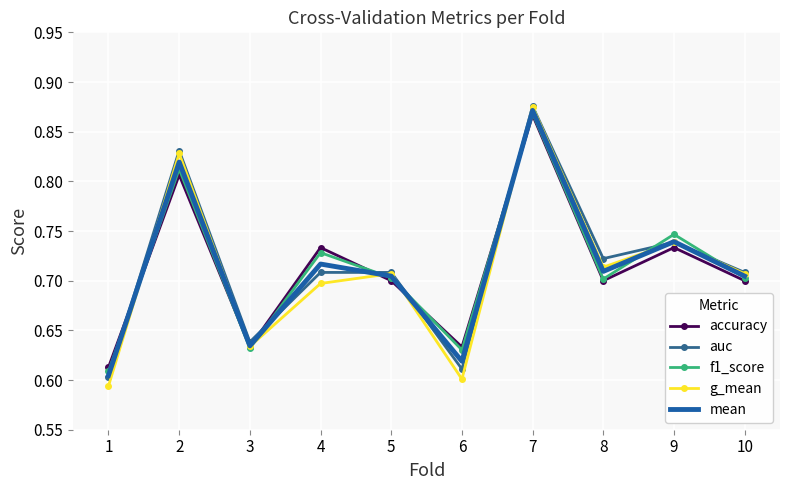

Where do accuracy and auc first cross each other?

1 and 2